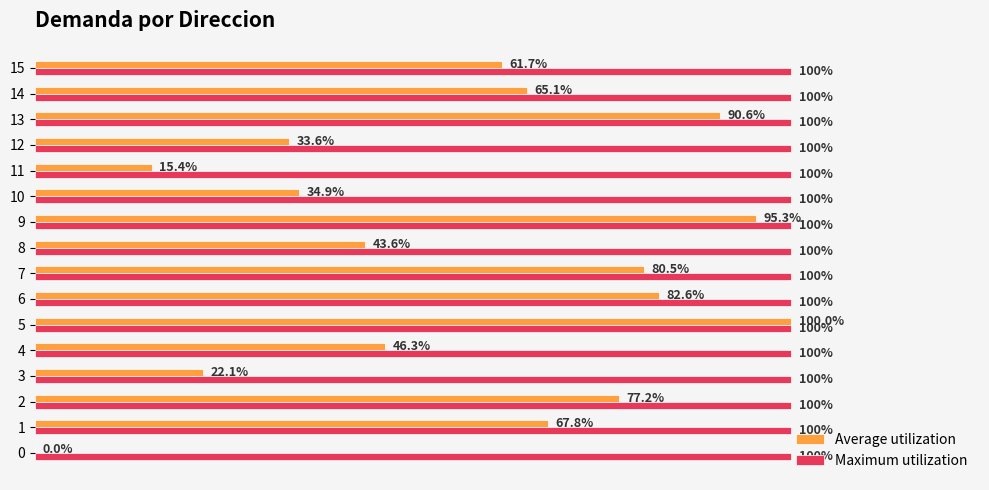

Which series has the largest total across all categories?

Maximum utilization